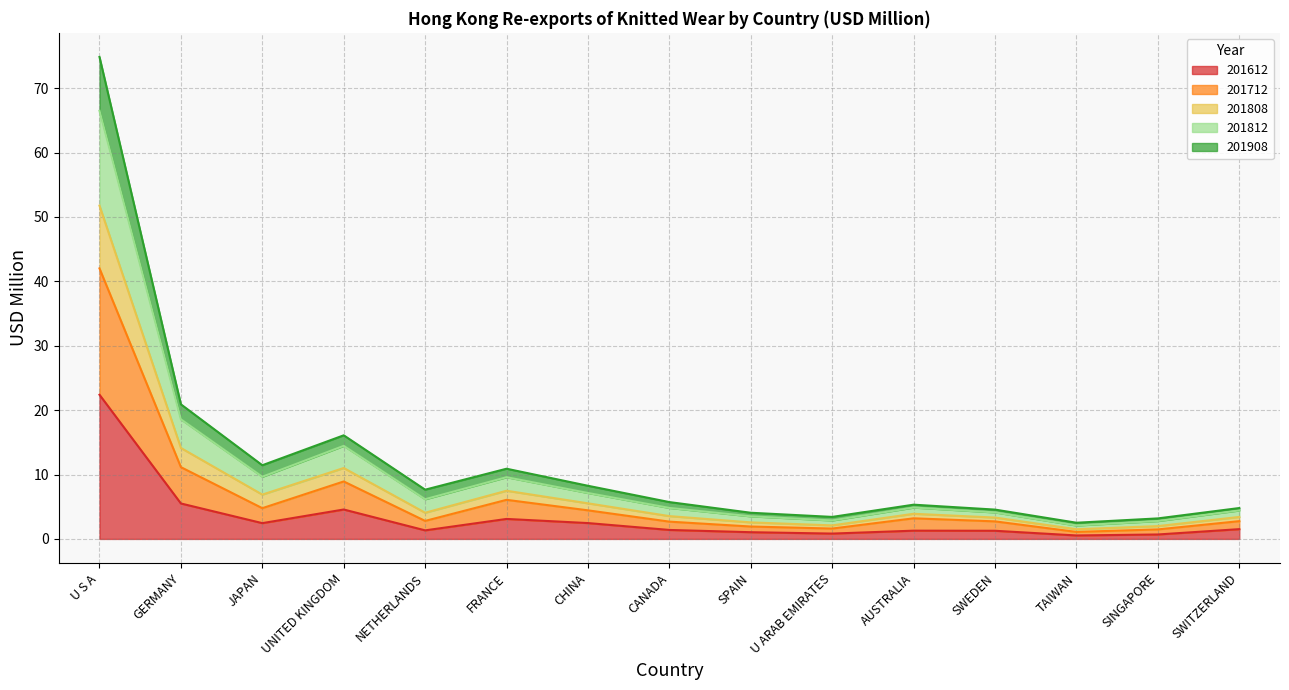

At which label does 201612 reach its peak?

U S A